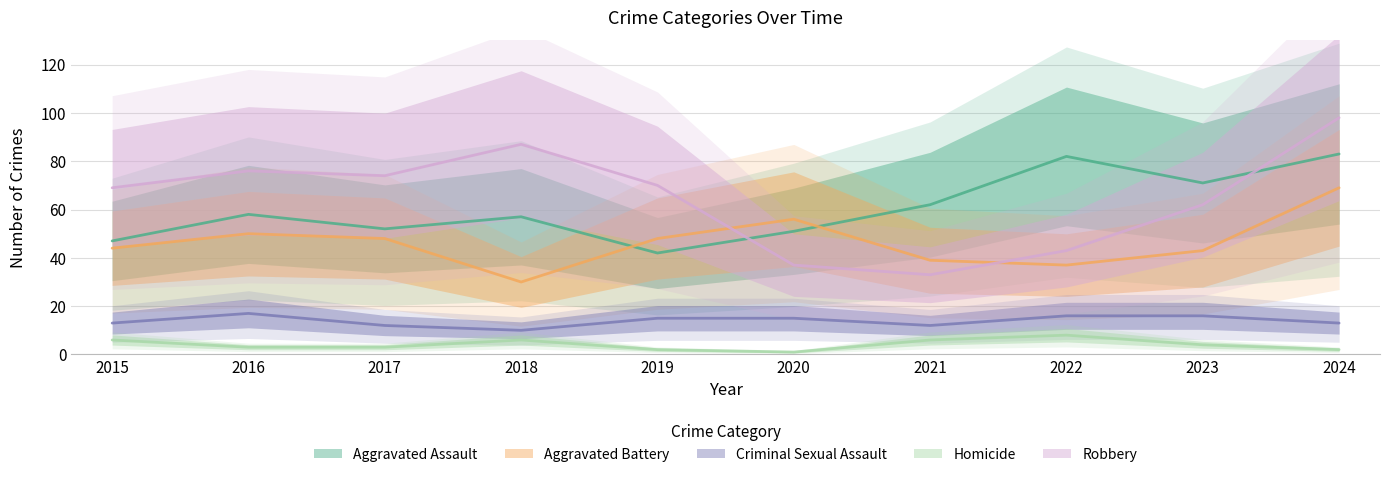

What is the sum of all Homicide values?

41